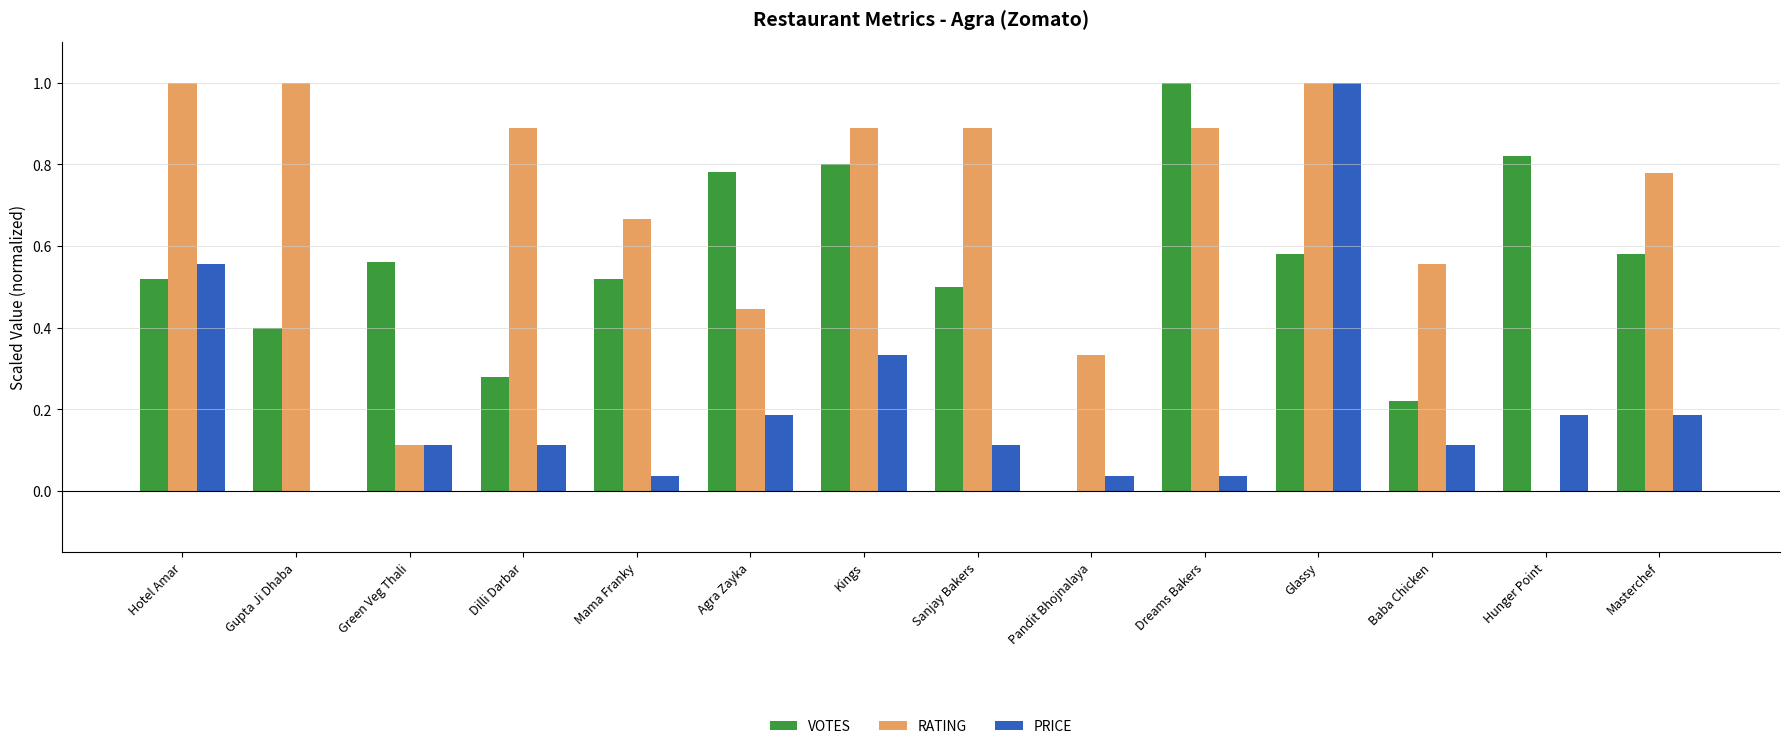

At which category is the sum across all series the highest?

Glassy